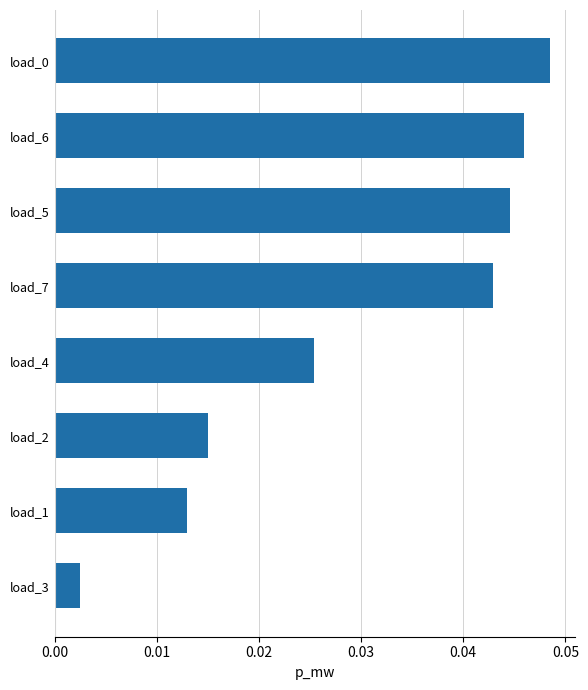

At which label is the value closest to 0?

load_3